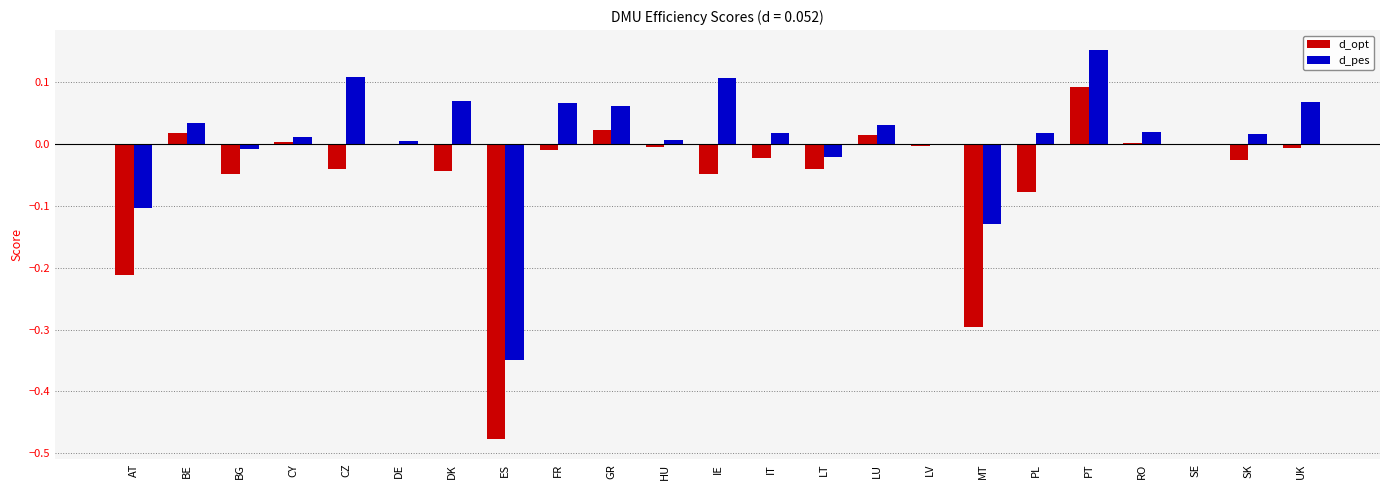

Between BE and ES, which series saw the biggest shift?

d_opt